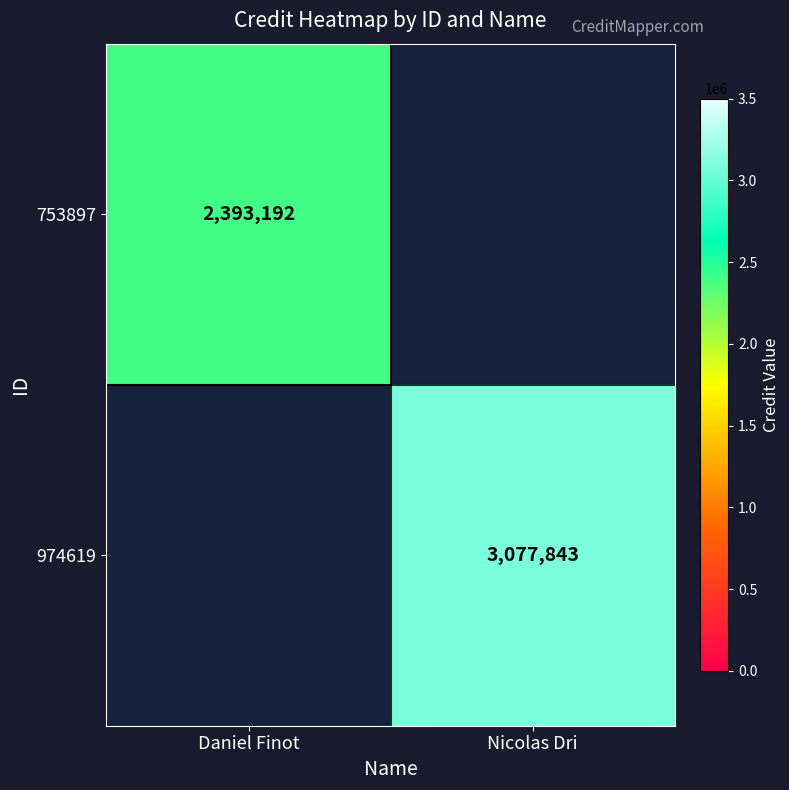

The 753897 series shows 2393192 at Daniel Finot. True or false?

True